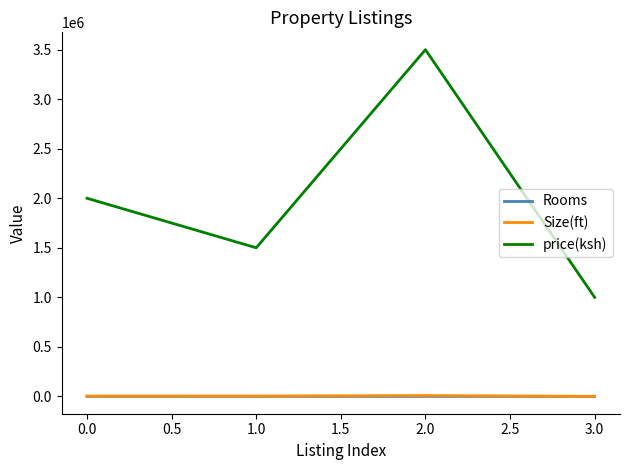

True or false: Size(ft) and price(ksh) cross at least once.

False